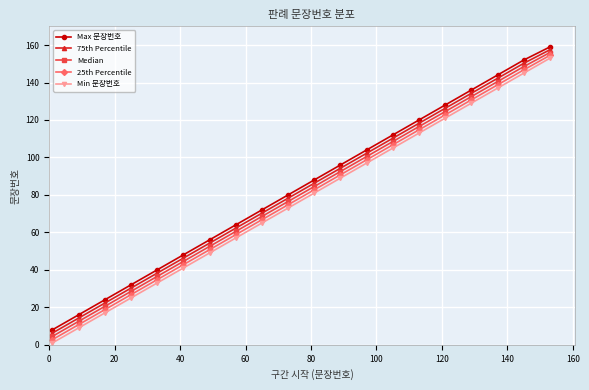

What are all the series names shown in the legend?

Max 문장번호, 75th Percentile, Median, 25th Percentile, Min 문장번호